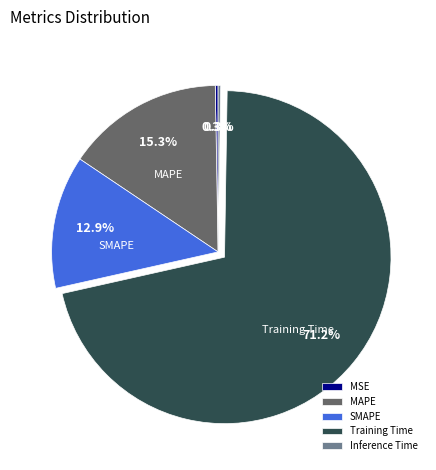

Is there a majority slice in this chart?

Yes